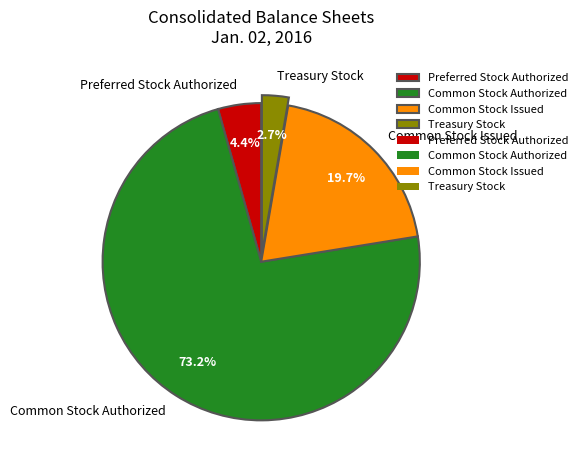

Rank the categories by value from lowest to highest.

Treasury Stock, Preferred Stock Authorized, Common Stock Issued, Common Stock Authorized